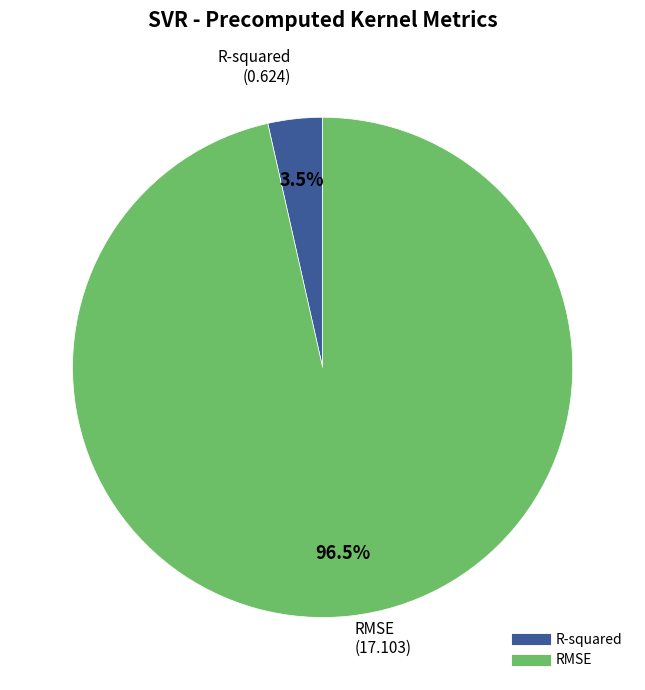

What portion of the pie excludes R-squared?

96.5%